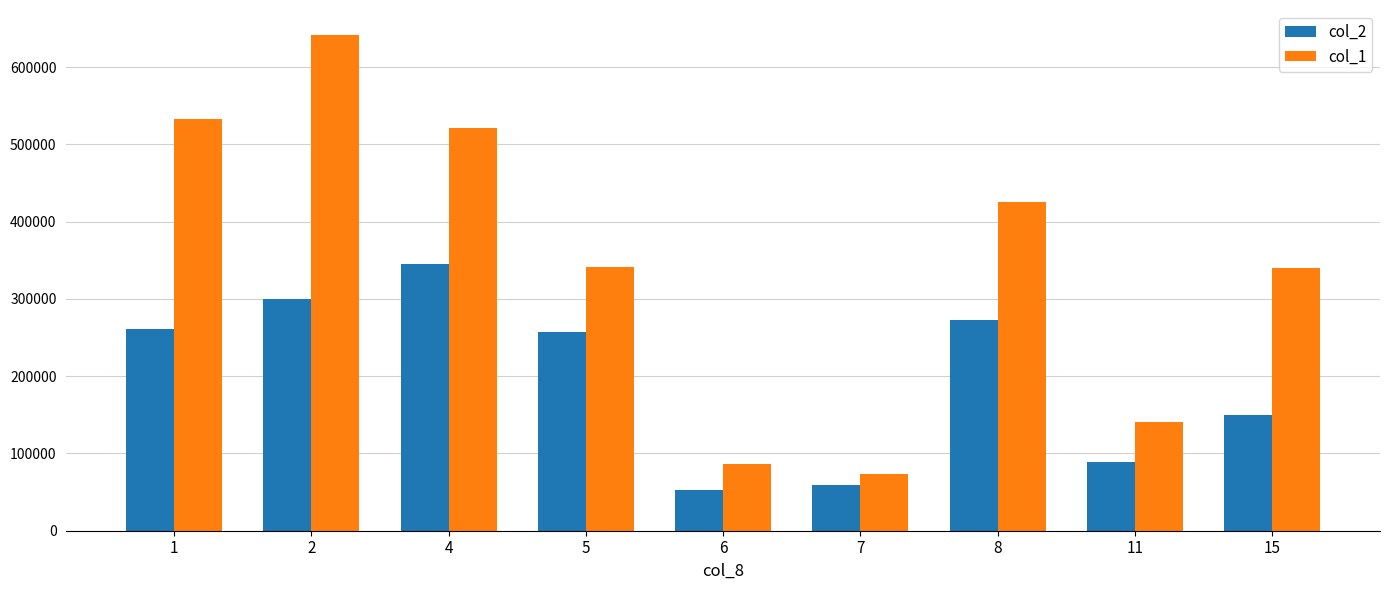

Which category has the highest value in the col_2 series?

4